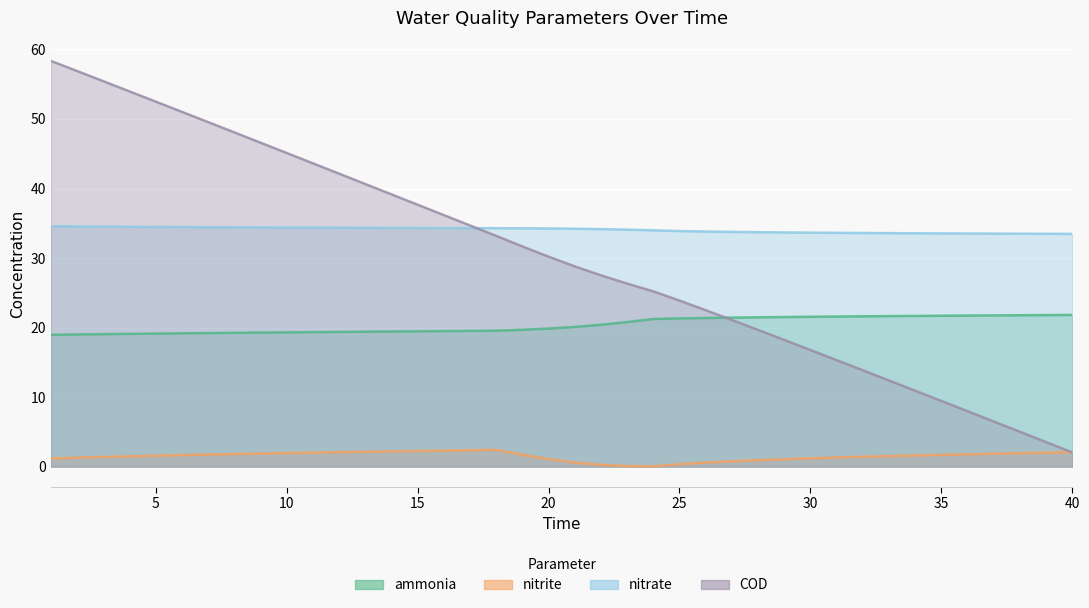

How many lines are shown in the chart?

4